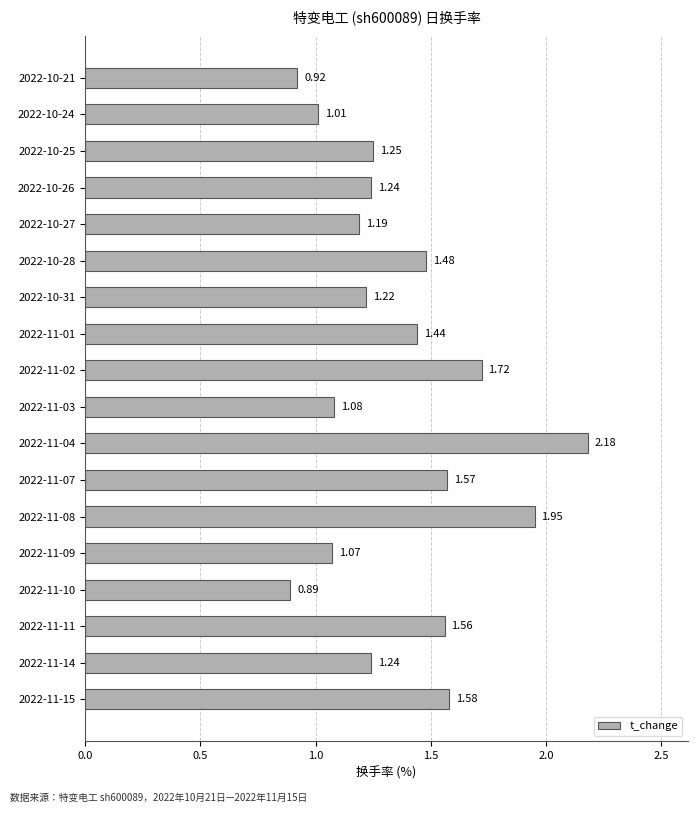

What is the difference between the maximum and second lowest values?

1.3